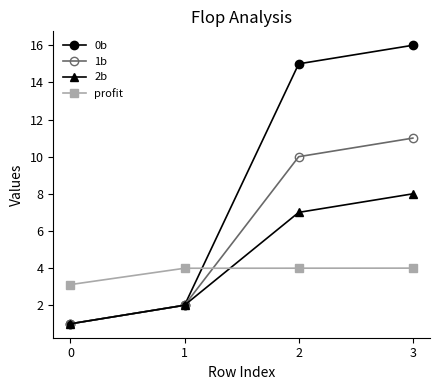

At how many categories does at least one series exceed 11?

2